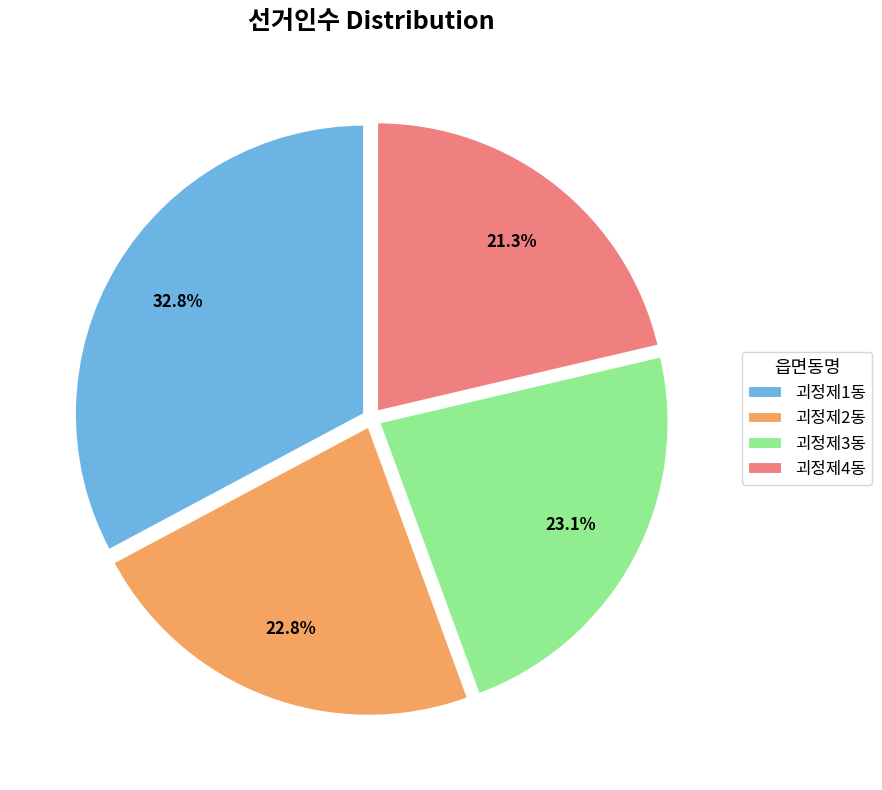

What is the largest slice in the pie chart?

괴정제1동